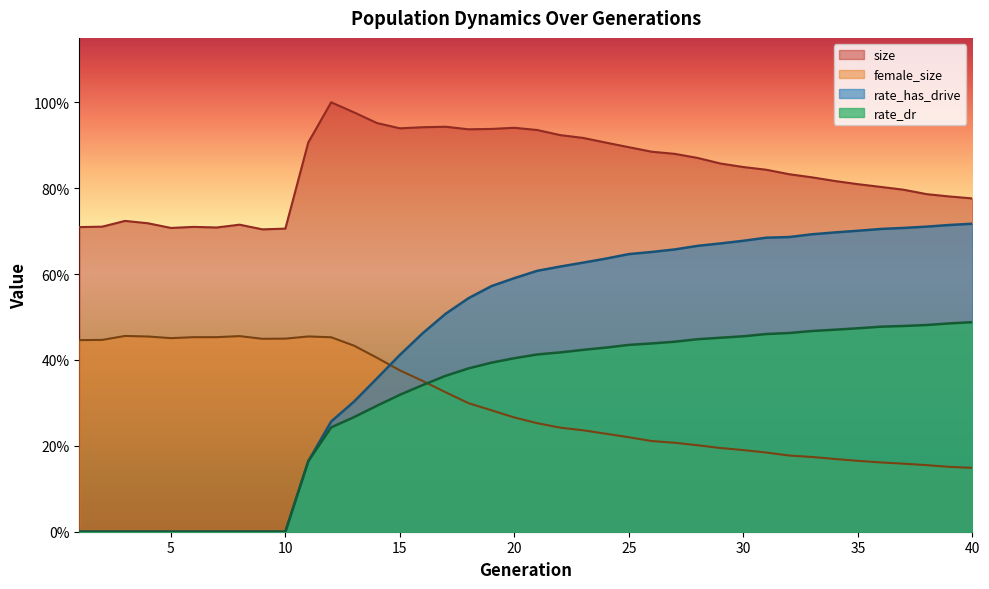

What is the spread (max minus min) of values at 12?

0.8